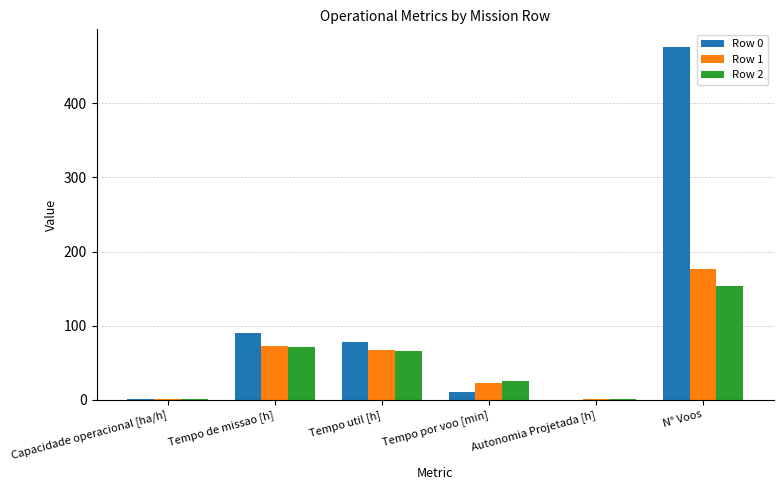

Which series has the largest total across all categories?

Row 0